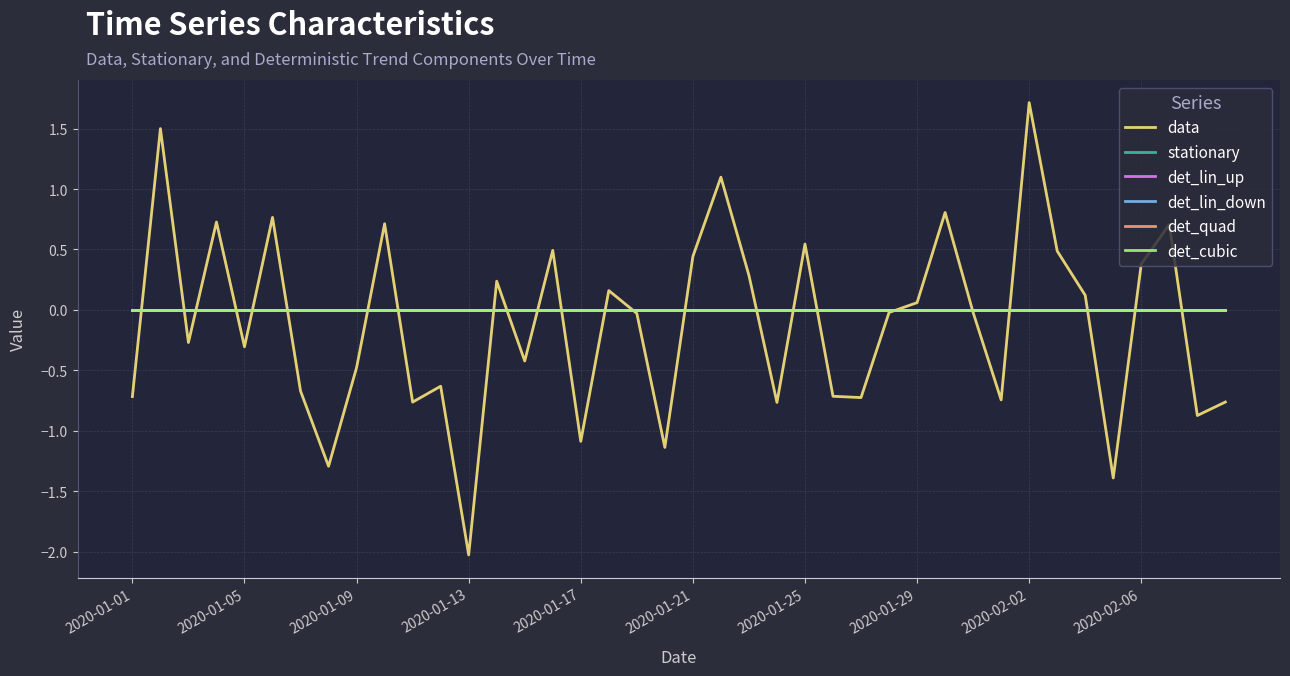

Which series has the largest total across all categories?

stationary